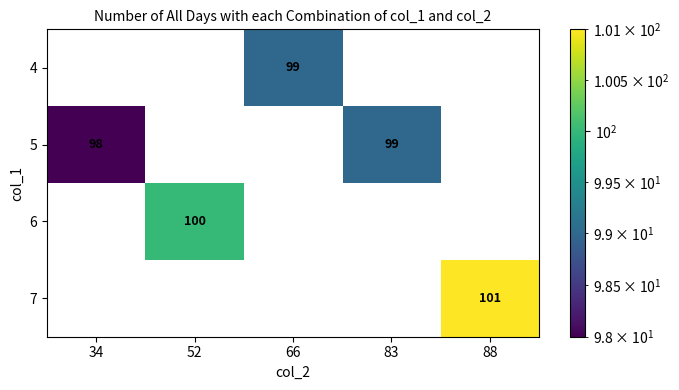

Is it true that 5 equals 99 at 83?

True